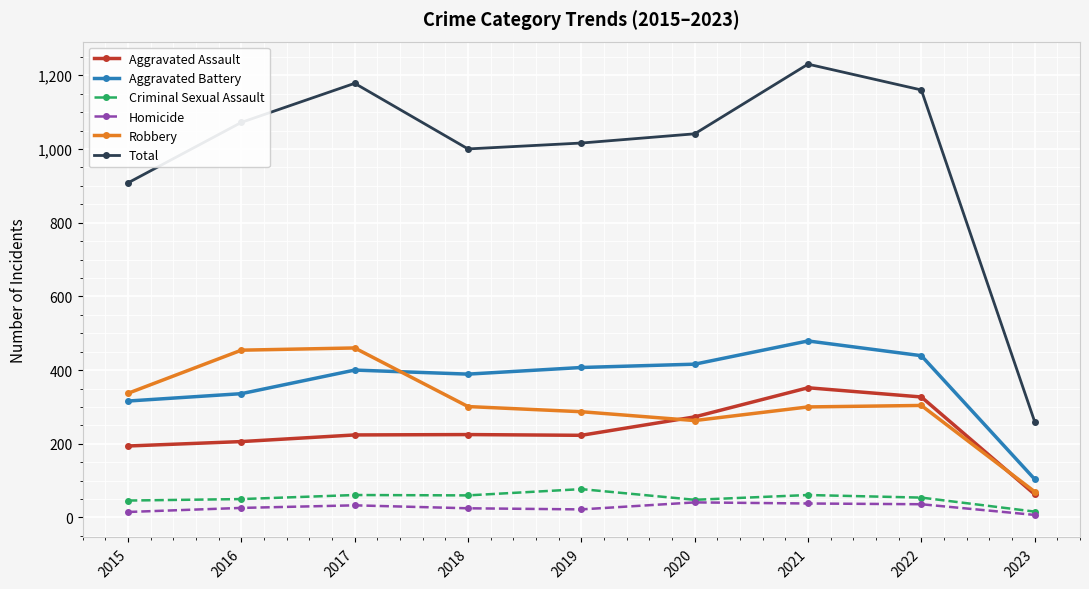

What is the difference between the Aggravated Assault values at 2020 and 2022?

54